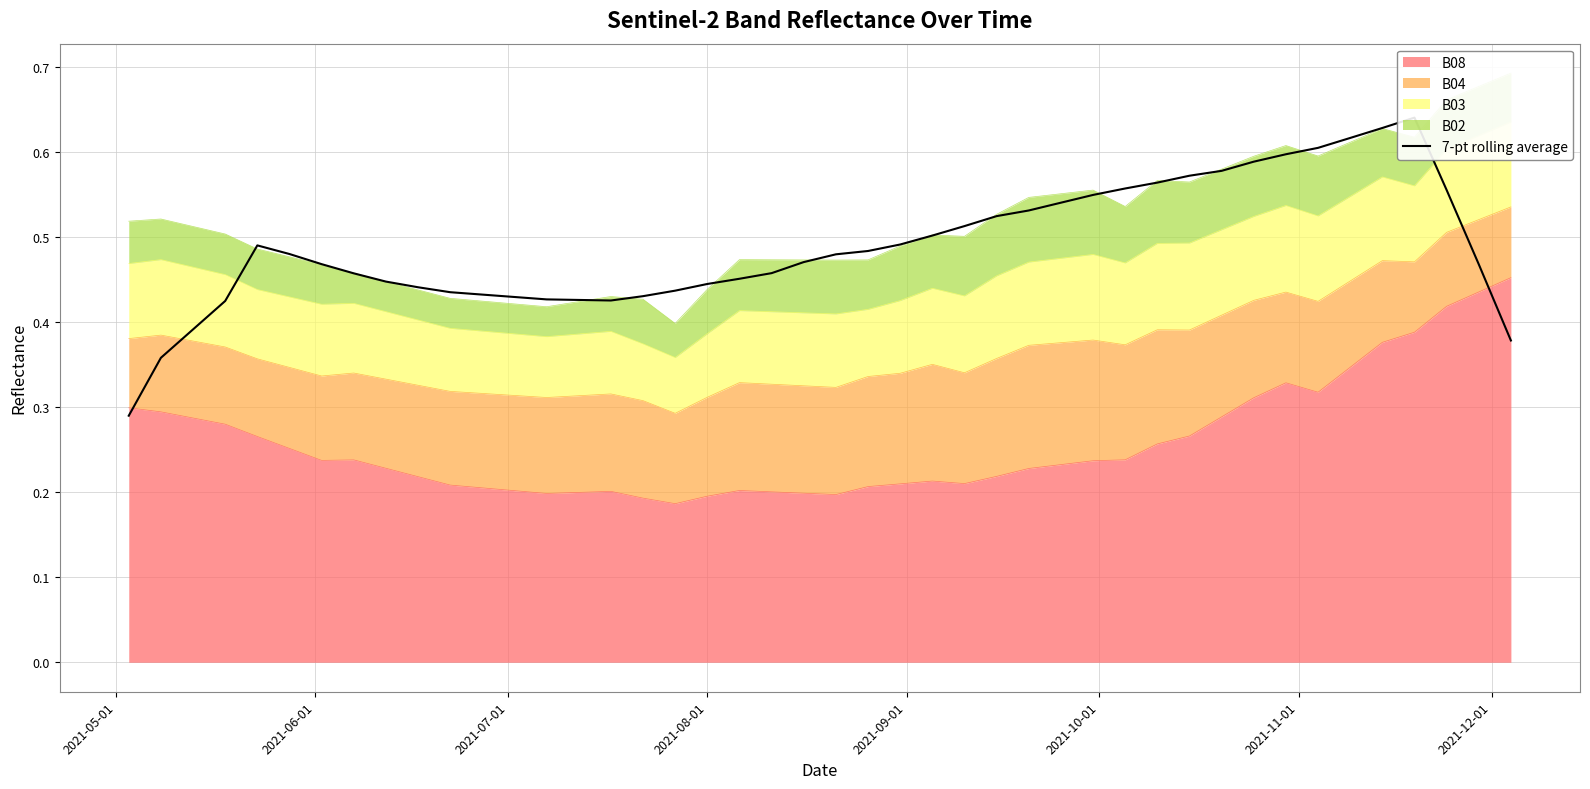

True or false: the data has more than 2 interior local peaks.

False